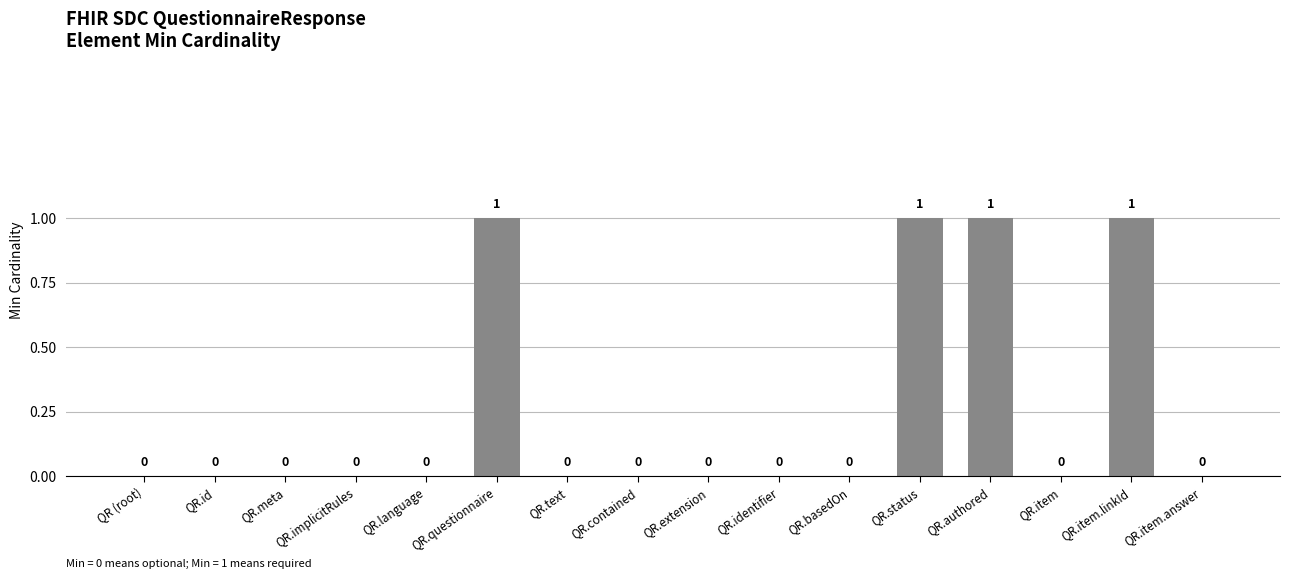

Is it true that the value at QR.basedOn is 0?

True